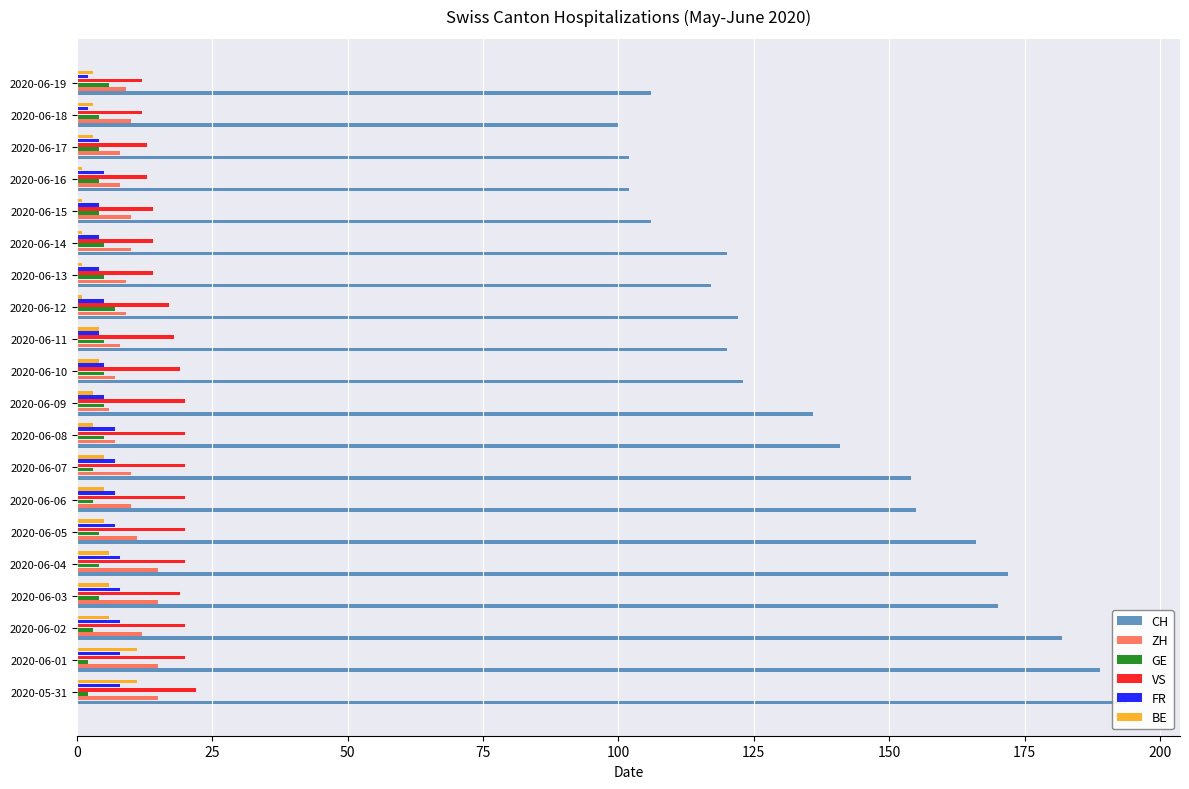

What is the sum of all GE values?

84